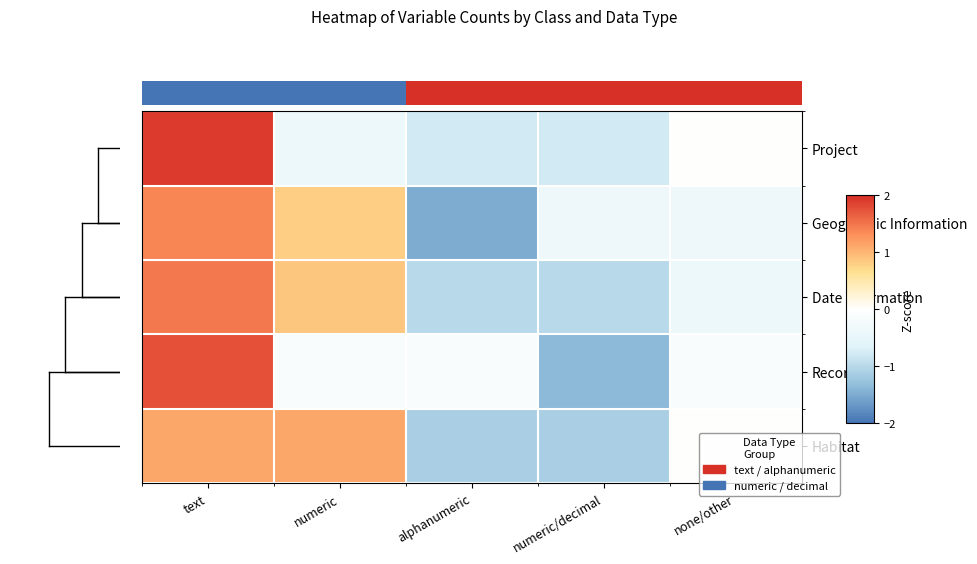

At which category is the sum across all series the highest?

text